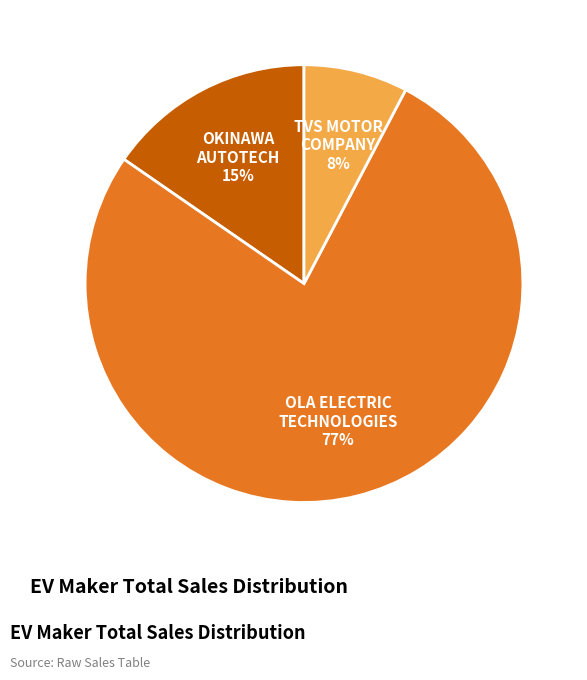

To the nearest percent, what is the average slice percentage?

33%